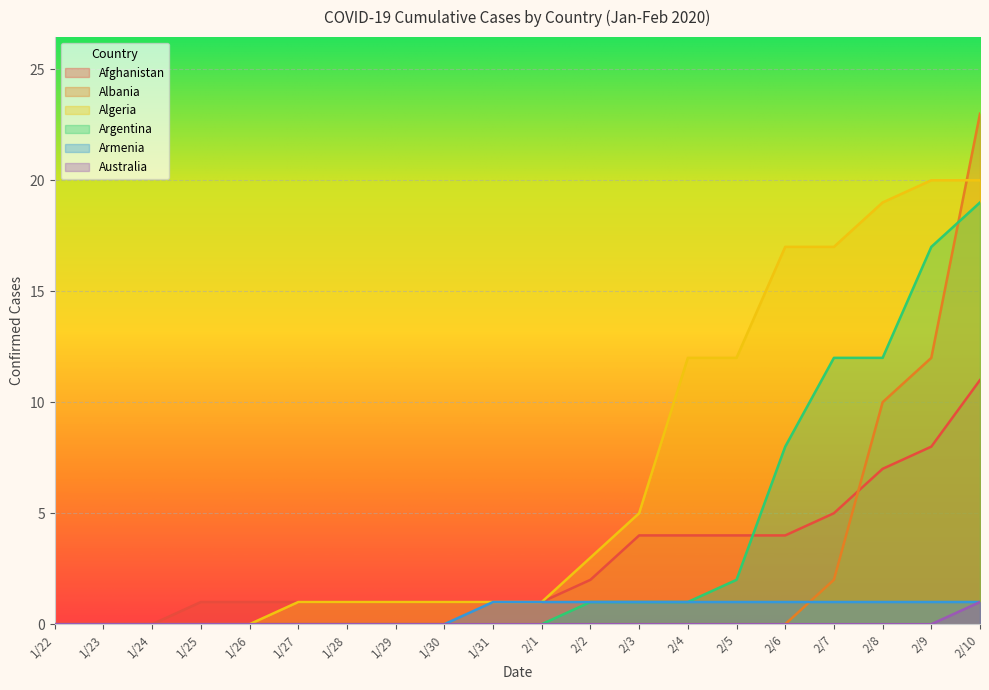

At which label does Afghanistan reach its minimum?

1/22